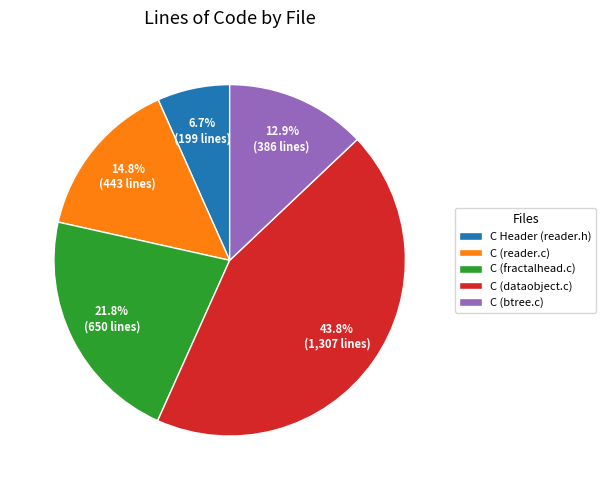

How many slices are in this pie chart?

5